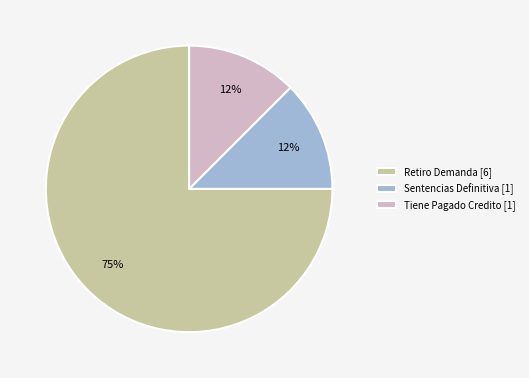

True or false: Sentencias Definitiva accounts for 26% of the total.

False